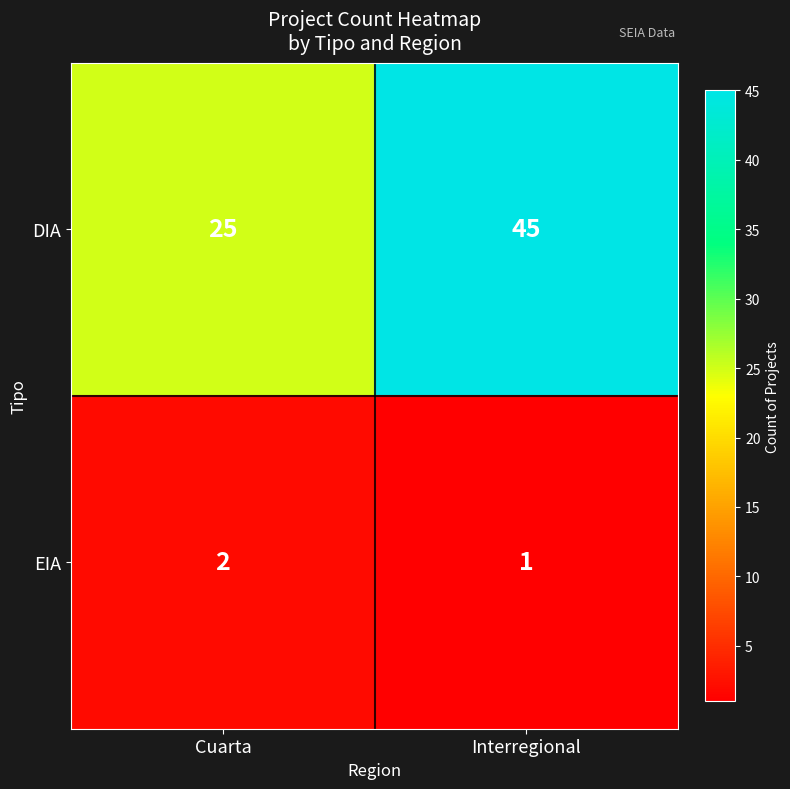

True or false: EIA has a value of 2 at Cuarta.

True